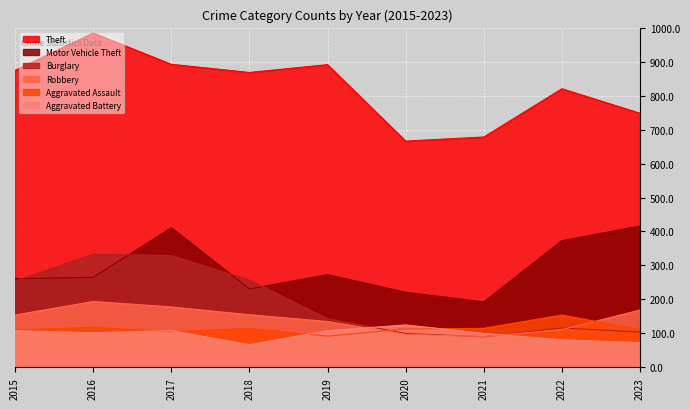

The Motor Vehicle Theft series shows 273 at 2019. True or false?

True